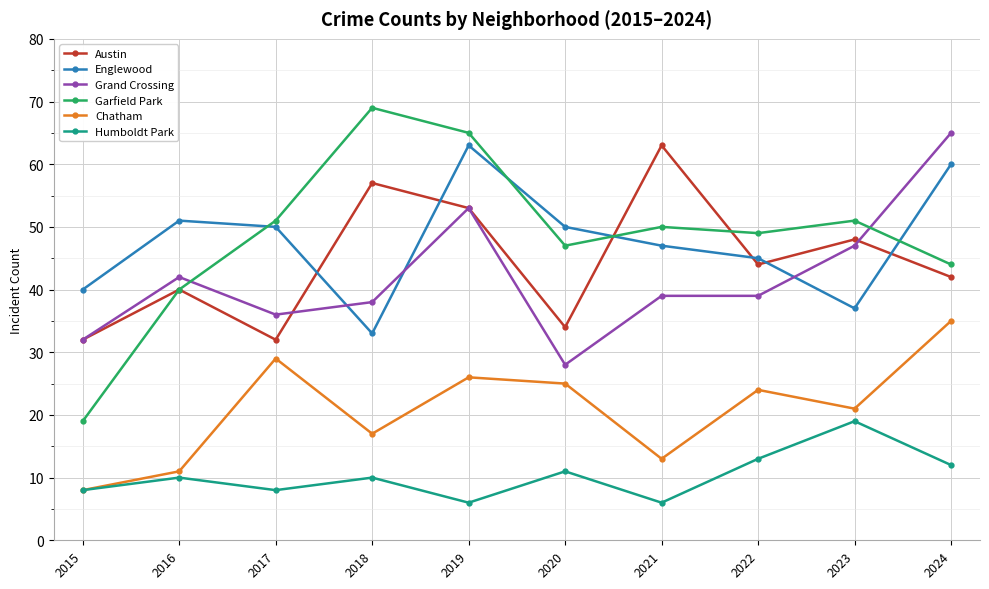

What is the difference between the Chatham values at 2022 and 2017?

5